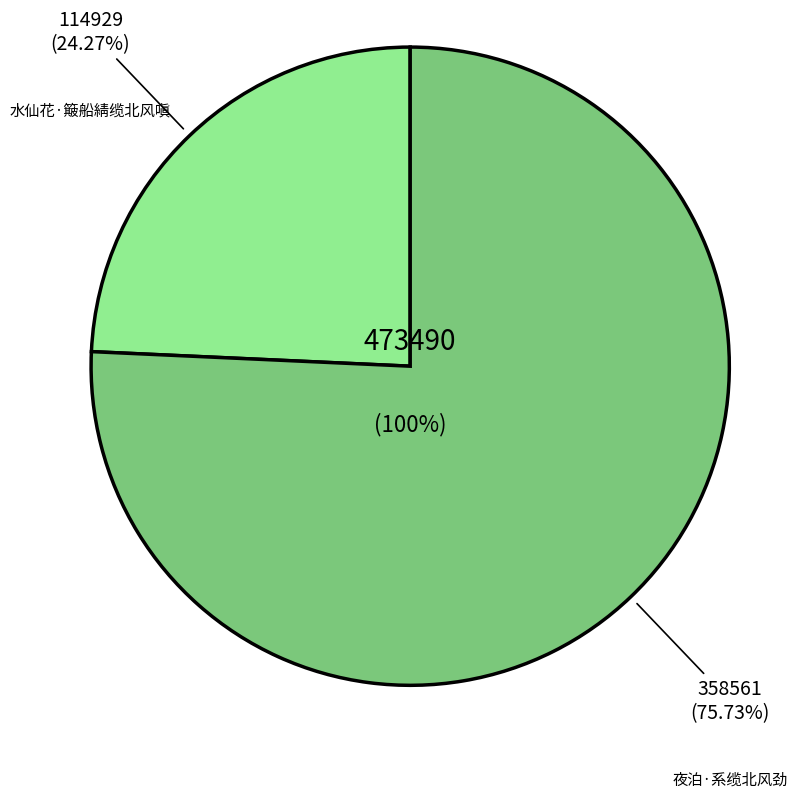

How many slices are in this pie chart?

2